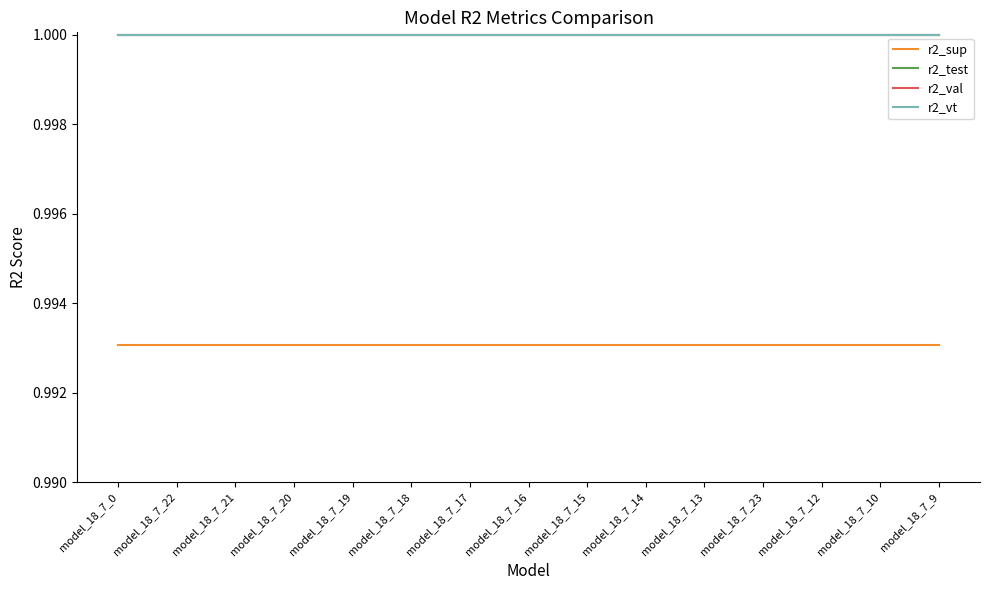

What position from the right is model_18_7_13?

5